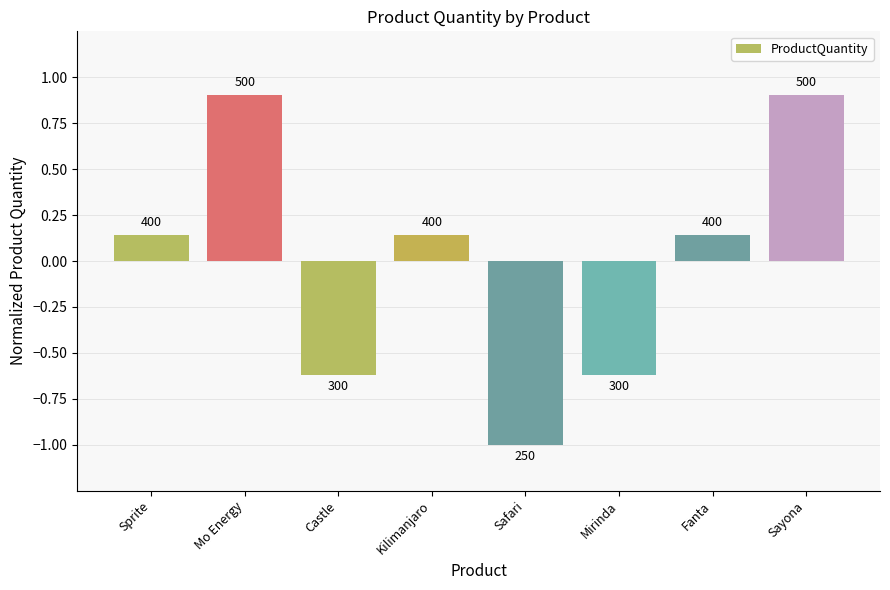

What position from the left is Mirinda?

6